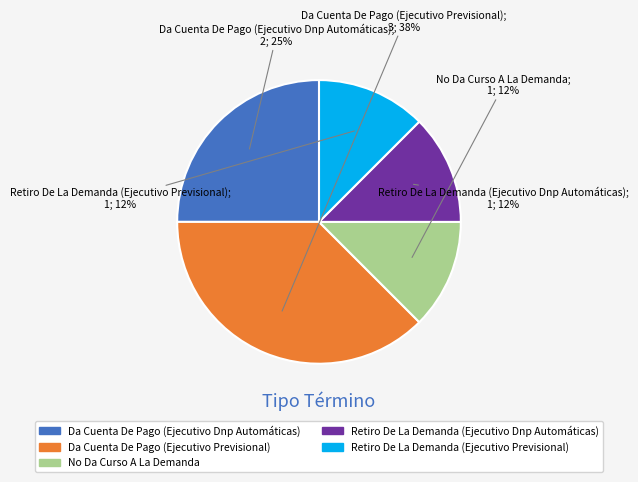

Approximately how many times larger is the value at Retiro De La Demanda (Ejecutivo Previsional) compared to Da Cuenta De Pago (Ejecutivo Dnp Automáticas)?

0.5